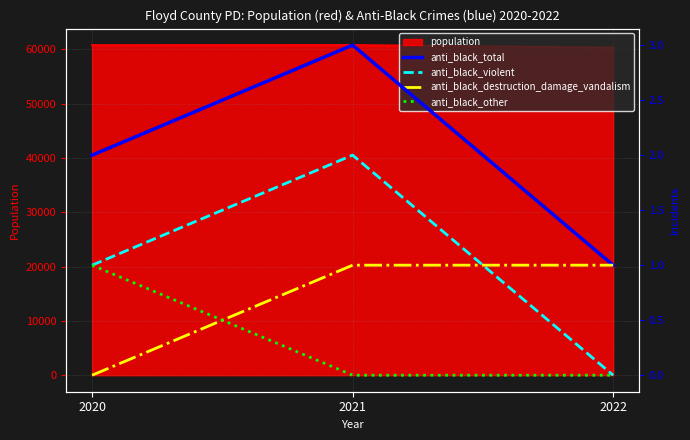

Reading left to right, extract all data points from this chart.

anti_black_total: 2020=2	2021=3	2022=1
anti_black_violent: 2020=1	2021=2	2022=0
anti_black_destruction_damage_vandalism: 2020=0	2021=1	2022=1
anti_black_other: 2020=1	2021=0	2022=0